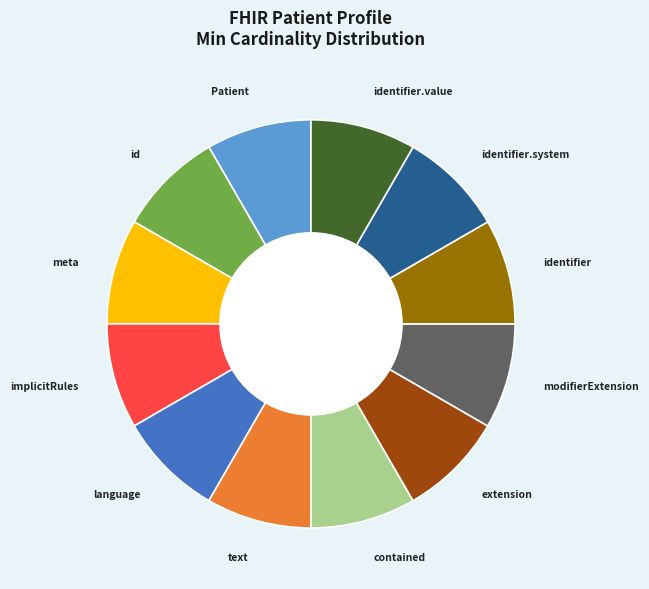

Does any single category account for the majority?

No